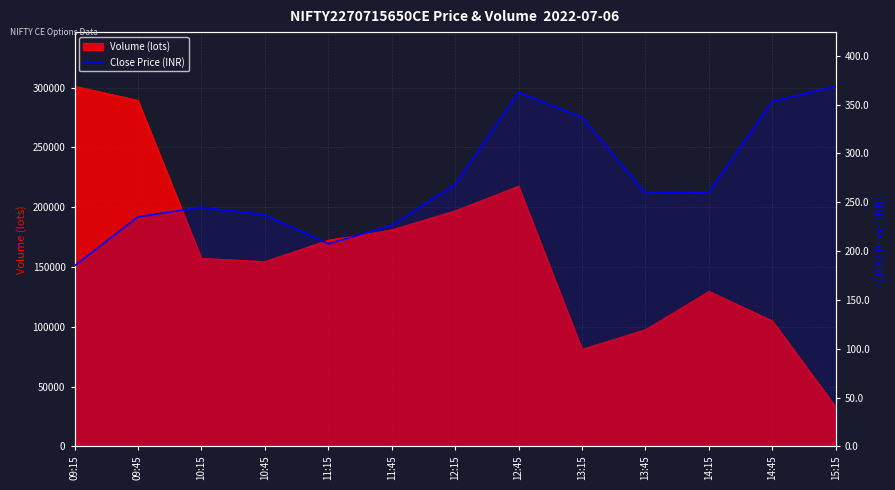

True or false: the data shows 207.4 at 11:15.

True